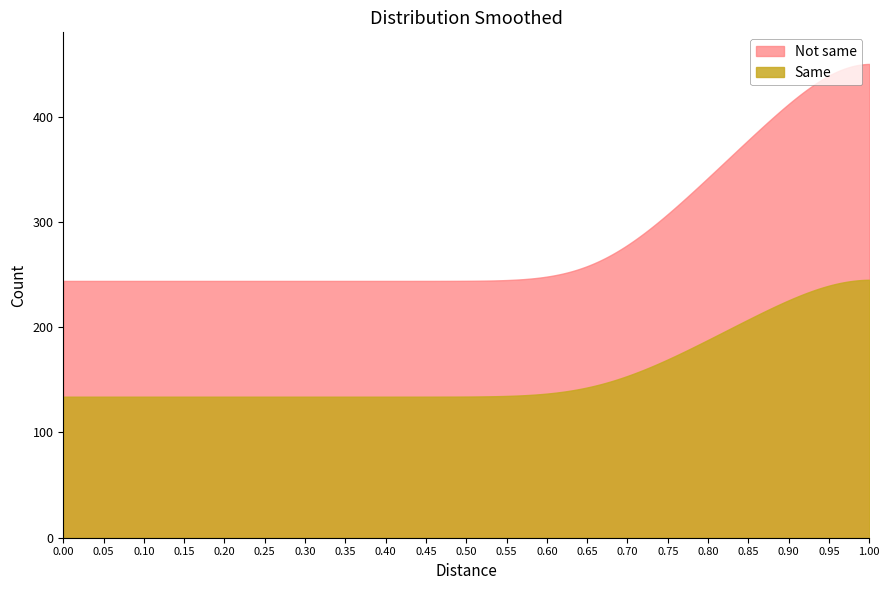

Which series has the largest range (max minus min)?

Not same